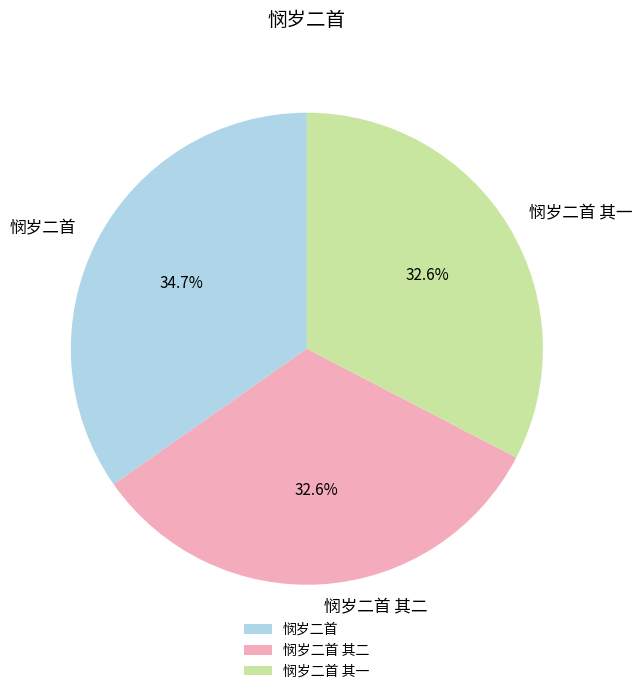

Which has a higher value, 悯岁二首 其二 or 悯岁二首?

悯岁二首